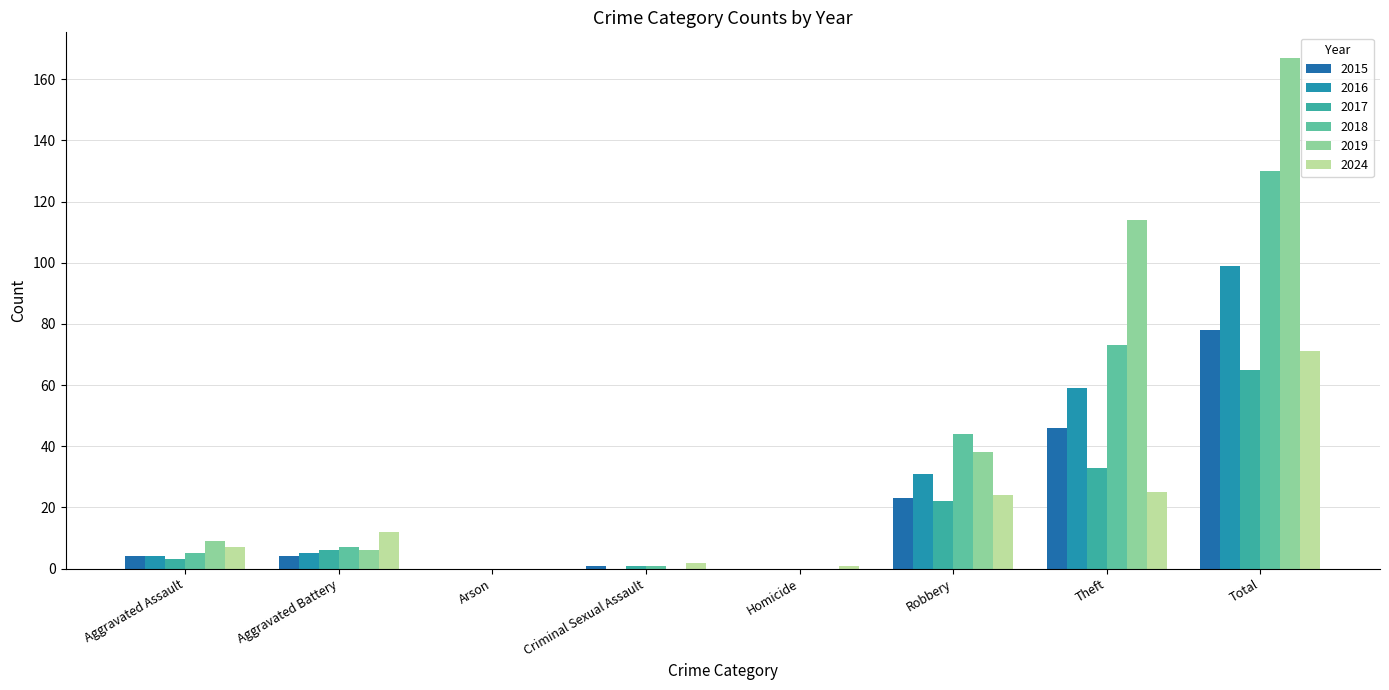

List the series in order of their peak value, lowest first.

2017, 2024, 2015, 2016, 2018, 2019